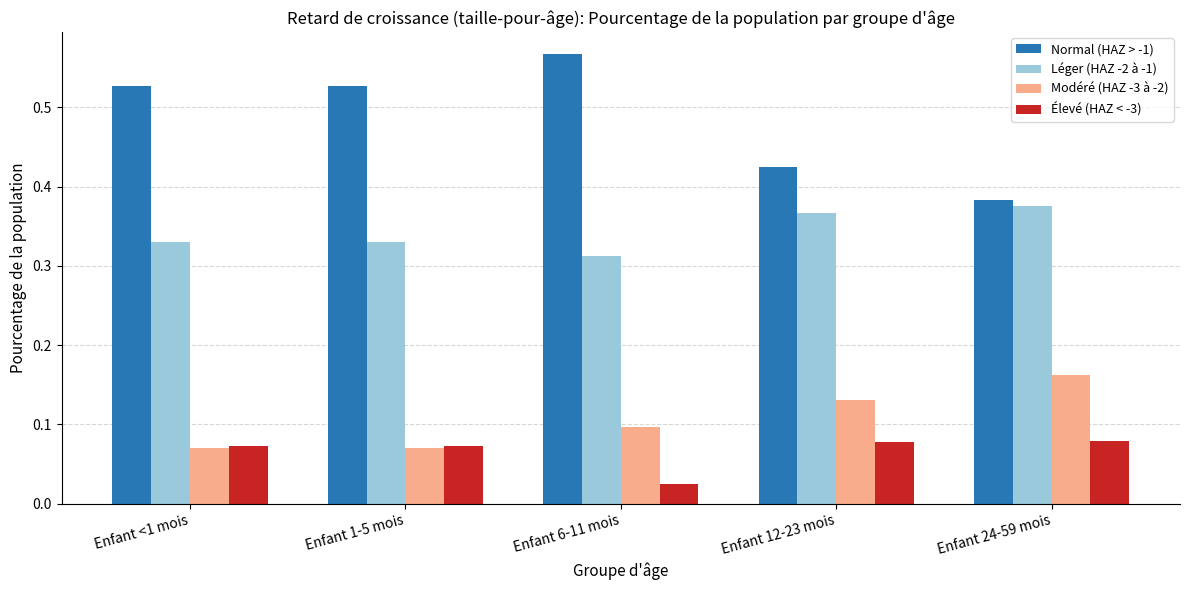

Where is Léger (HAZ -2 à -1) nearest to the value 0?

Enfant 6-11 mois